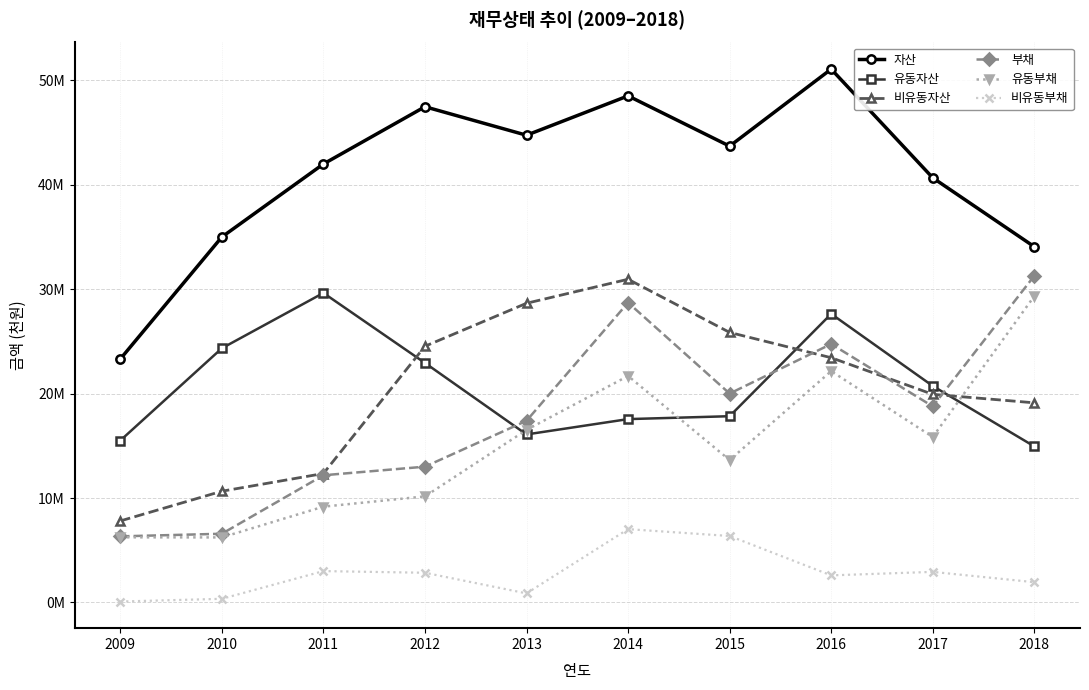

Is the value of 유동자산 at 2009 greater than the value of 부채 at 2017?

No